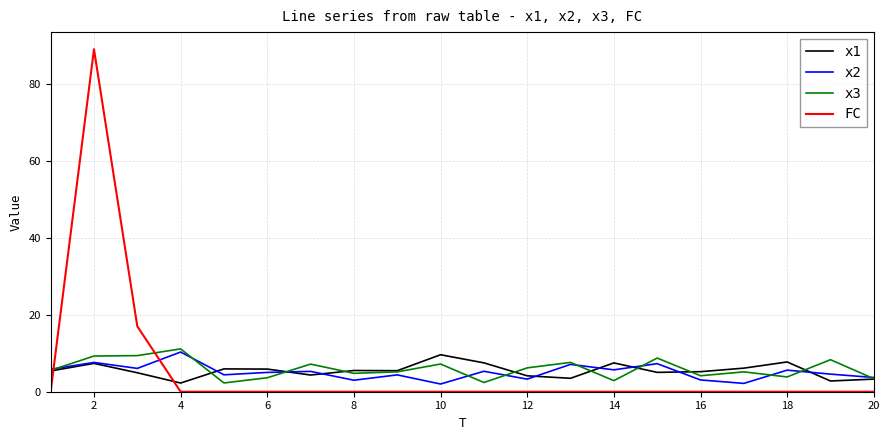

What is the minimum value for x3?

2.3